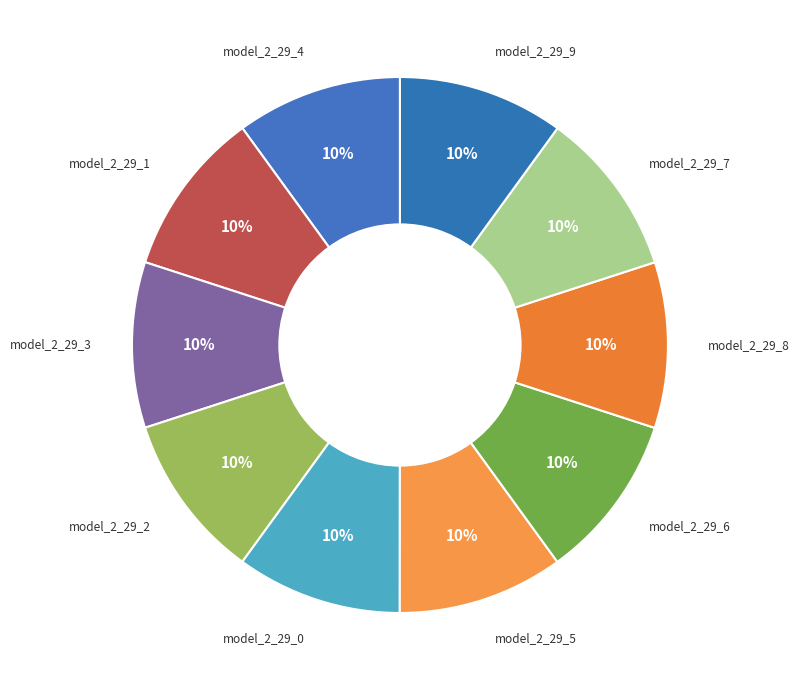

Rank the categories by value from lowest to highest.

model_2_29_0, model_2_29_1, model_2_29_2, model_2_29_3, model_2_29_4, model_2_29_5, model_2_29_9, model_2_29_6, model_2_29_7, model_2_29_8